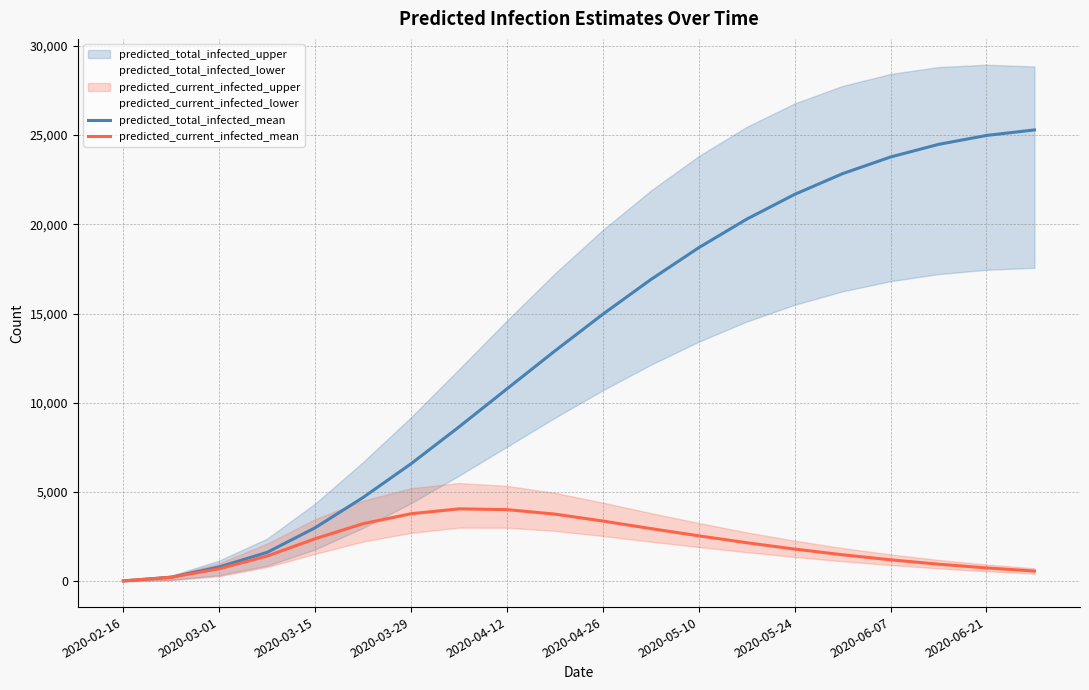

Reading left to right, what are all the values shown in this chart?

predicted_total_infected_mean: 30	236	813	1629	3006	4701	6588	8651	10782	12905	14961	16900	18686	20283	21670	22830	23762	24469	24967	25278
predicted_current_infected_mean: 30	236	709	1423	2391	3234	3791	4063	4021	3769	3381	2959	2553	2167	1811	1493	1211	966	757	582